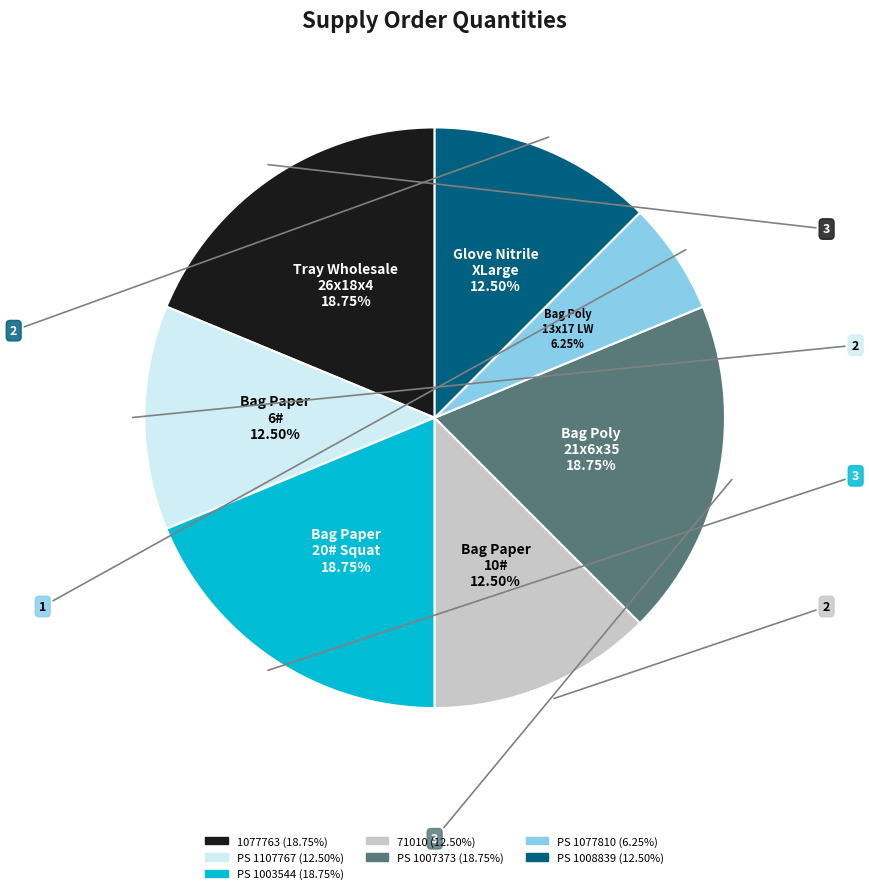

Count the number of slices in the pie.

7